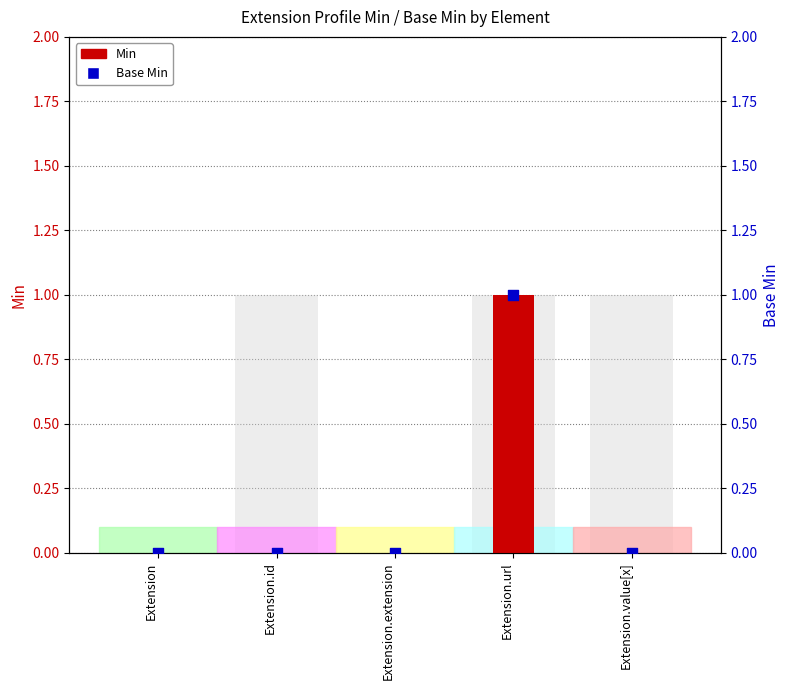

Which series reaches the maximum Y coordinate?

Min